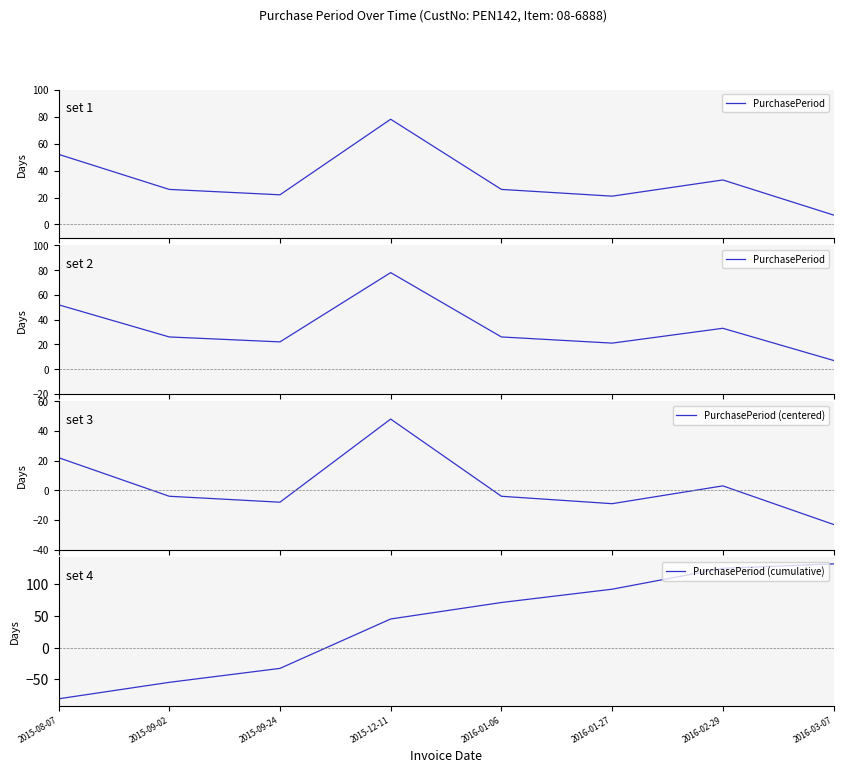

Between which two adjacent categories do PurchasePeriod (cumulative) and PurchasePeriod first intersect?

2015-12-11 and 2016-01-06